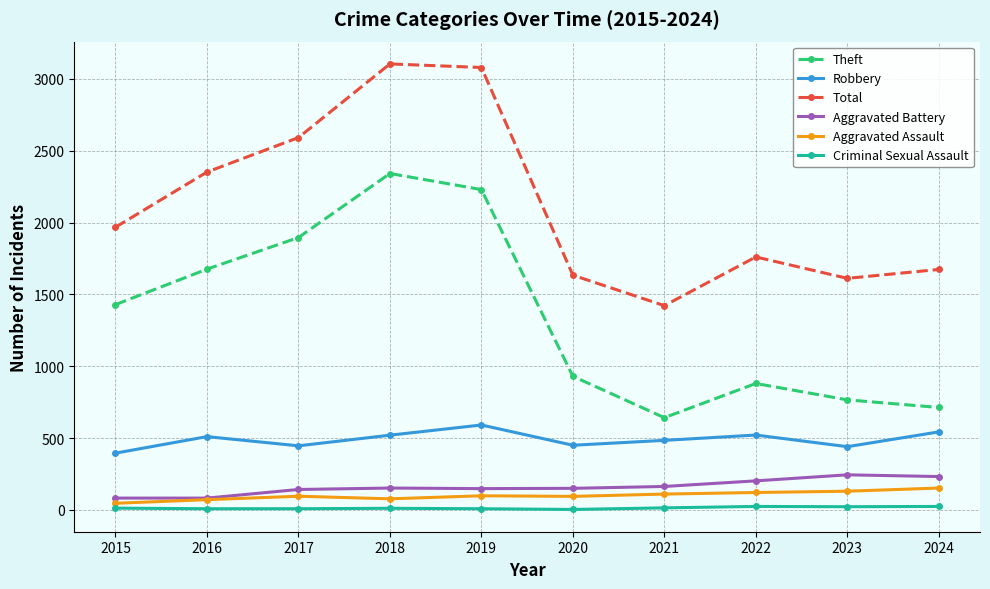

What is the difference between the Aggravated Battery values at 2022 and 2023?

42